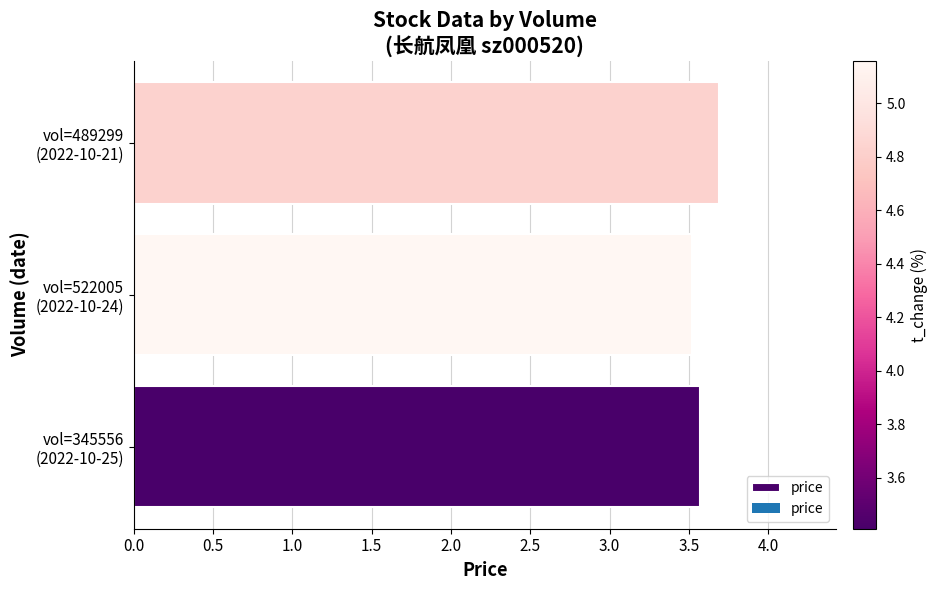

What is the minimum value shown in the chart?

3.5